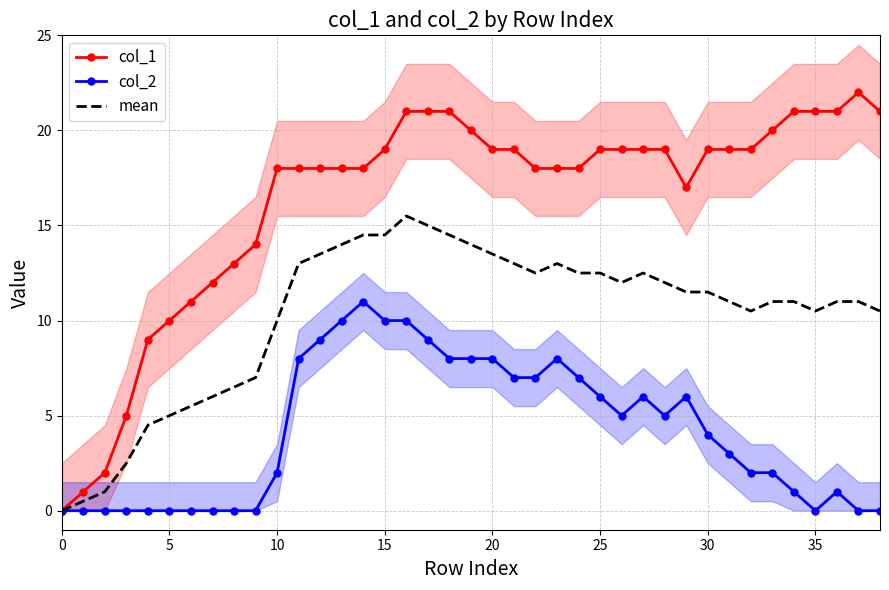

How many data points in col_1 are above 19?

10